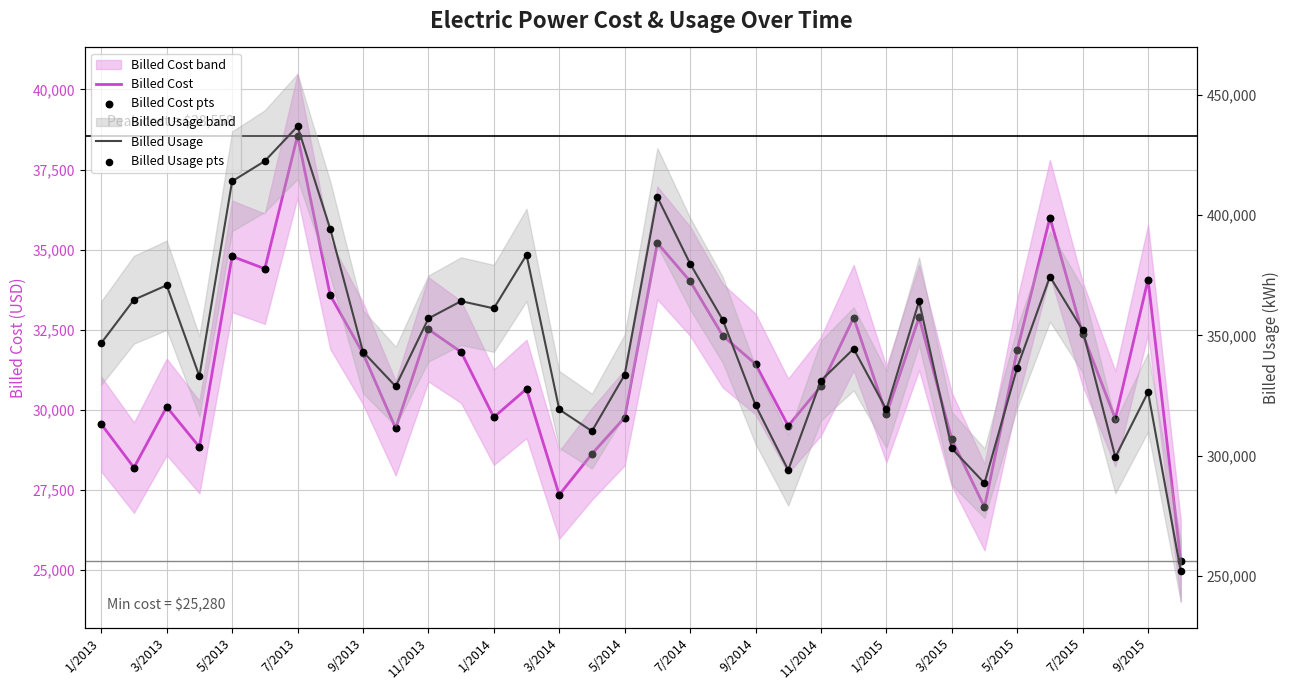

Which series has the largest Y range (max minus min)?

Billed Usage